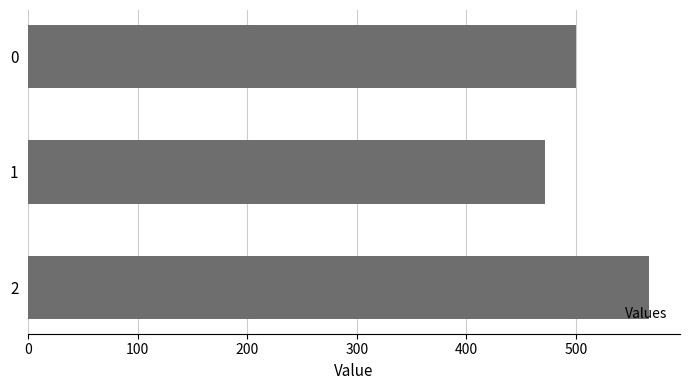

The chart shows a value of 500.0 at 0. True or false?

True